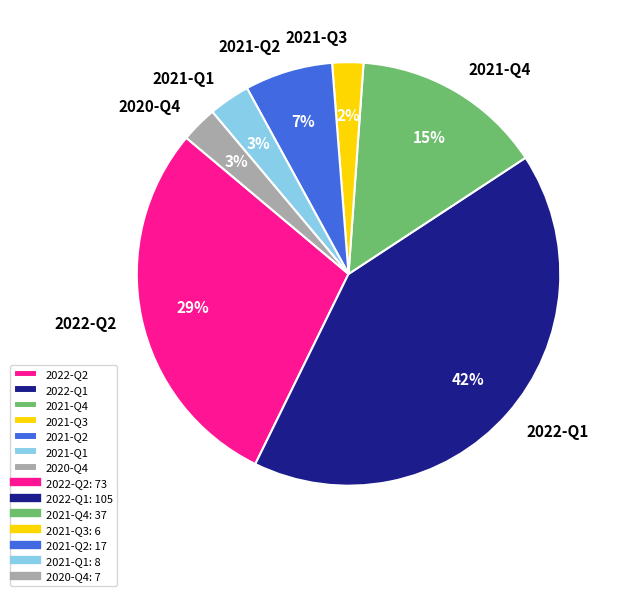

Does 2021-Q2 represent more than half of the total?

No